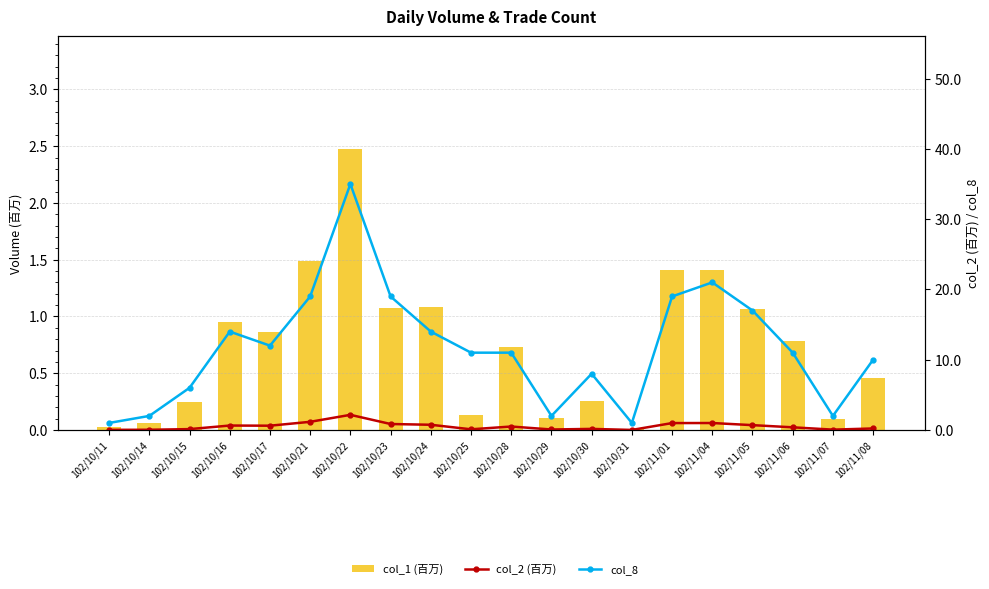

The value of col_8 at 102/11/04 is 21.0. True or false?

True